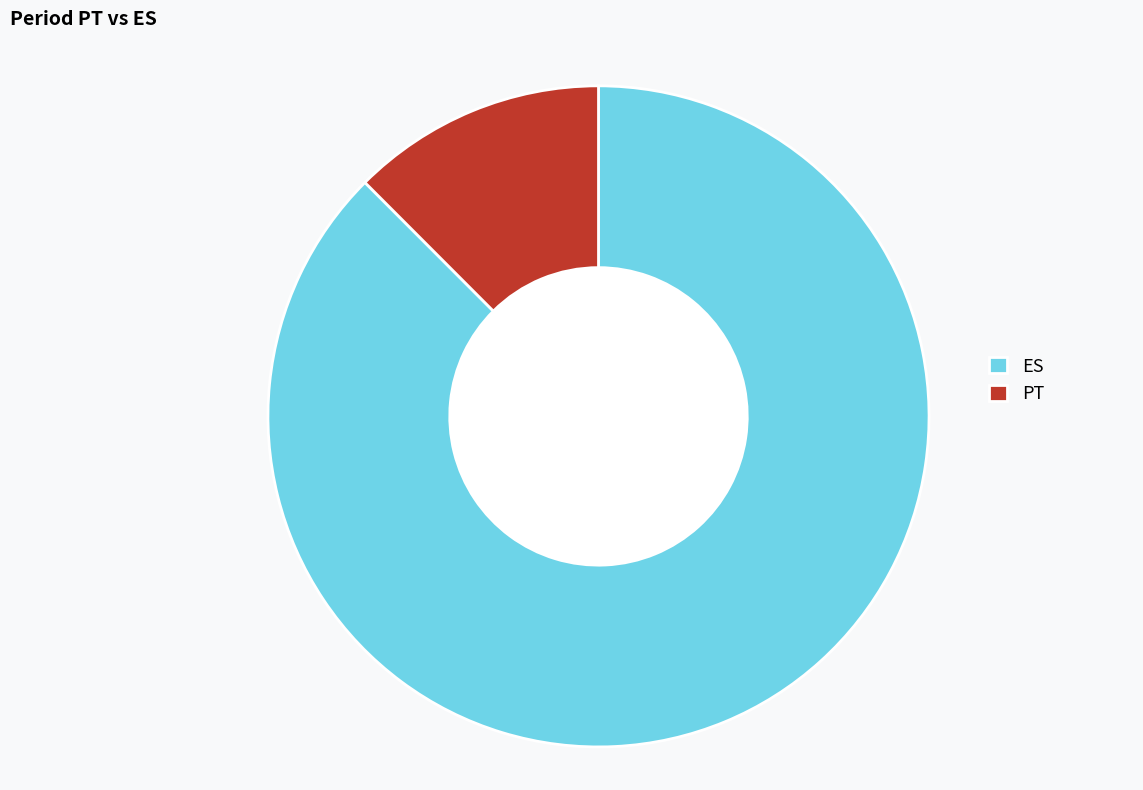

Approximately how many times larger is the value at ES compared to PT?

7.0